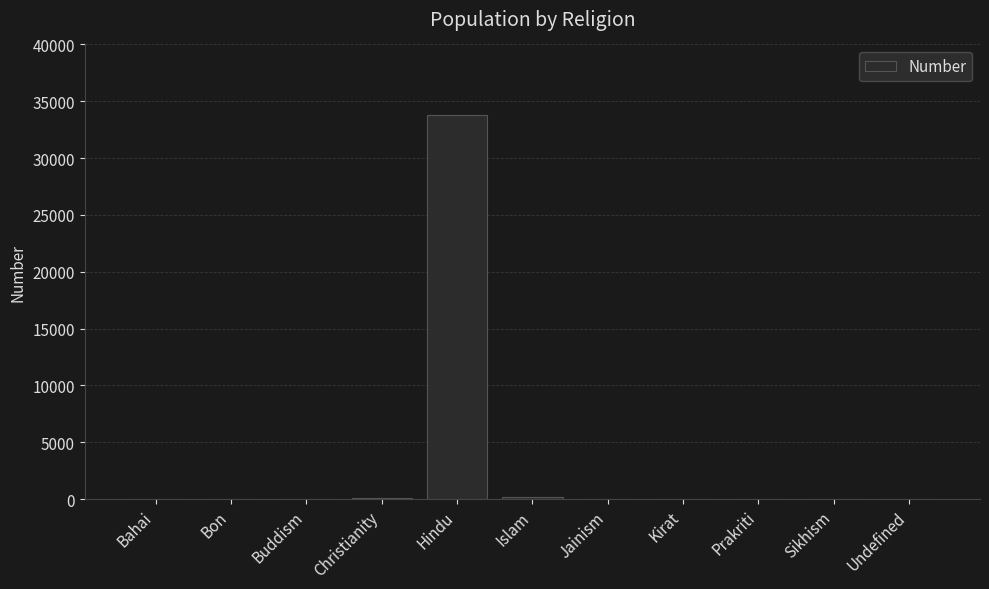

Which has a higher value, Hindu or Christianity?

Hindu